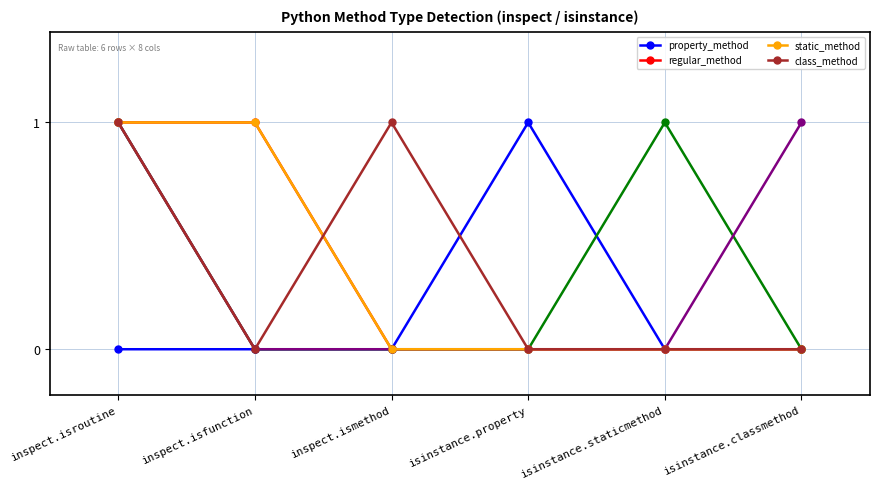

The value of regular_method at inspect.ismethod is 0. True or false?

True